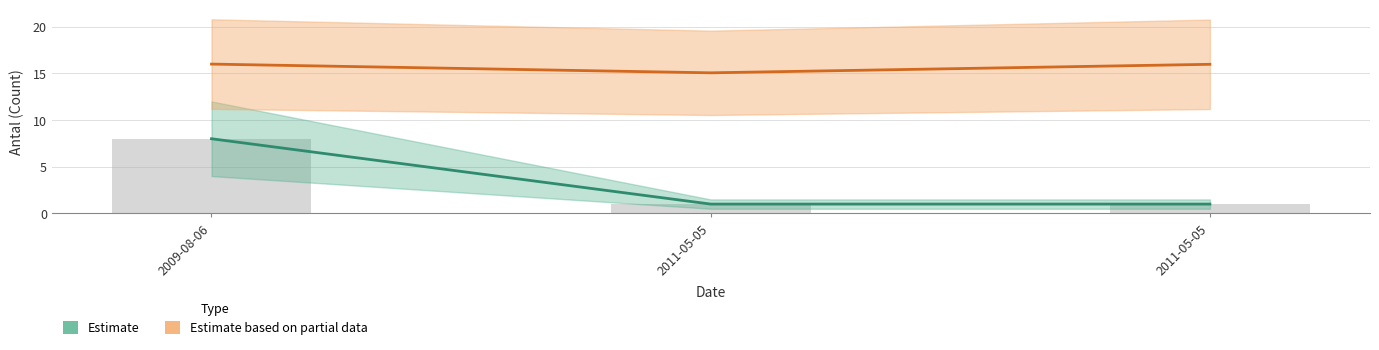

At which label does Estimate reach its peak?

2009-08-06